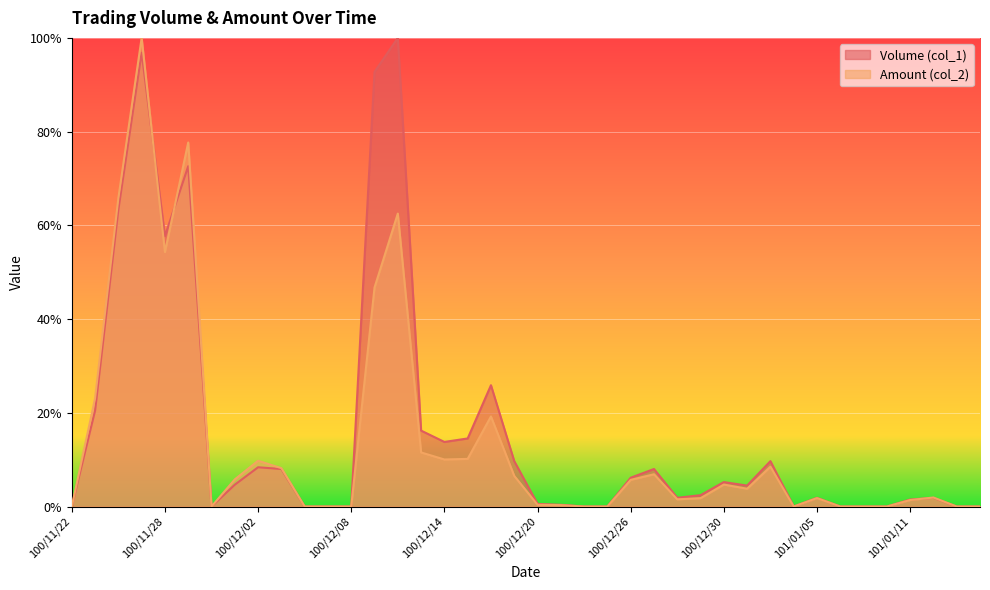

Reading left to right, what are all the values shown in this chart?

Volume (col_1): 0.0	0.2	0.6	1.0	0.6	0.7	0.0	0.0	0.1	0.1	0.0	0.0	0.0	0.9	1.0	0.2	0.1	0.1	0.3	0.1	0.0	0.0	0.0	0.0	0.1	0.1	0.0	0.0	0.1	0.0	0.1	0.0	0.0	0.0	0.0	0.0	0.0	0.0	0.0	0.0
Amount (col_2): 0.0	0.2	0.7	1.0	0.5	0.8	0.0	0.1	0.1	0.1	0.0	0.0	0.0	0.5	0.6	0.1	0.1	0.1	0.2	0.1	0.0	0.0	0.0	0.0	0.1	0.1	0.0	0.0	0.0	0.0	0.1	0.0	0.0	0.0	0.0	0.0	0.0	0.0	0.0	0.0